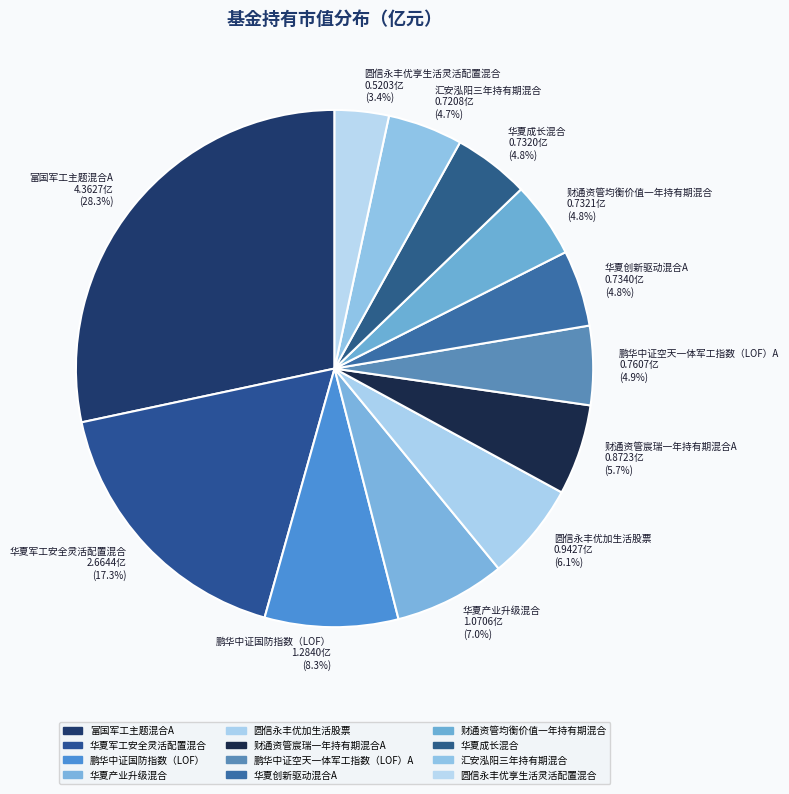

Is it true that 财通资管宸瑞一年持有期混合A is 6% of the pie?

True